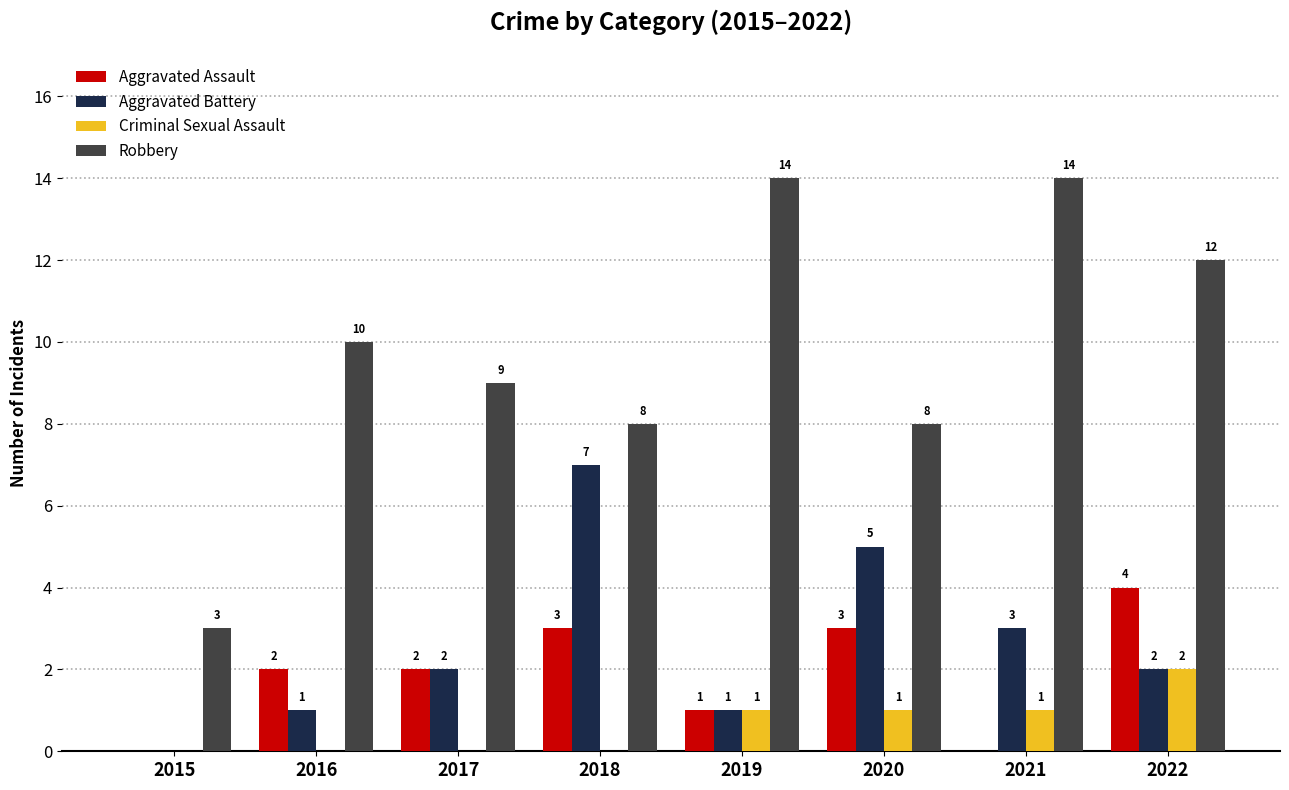

Where is Aggravated Battery nearest to the value 3?

2021